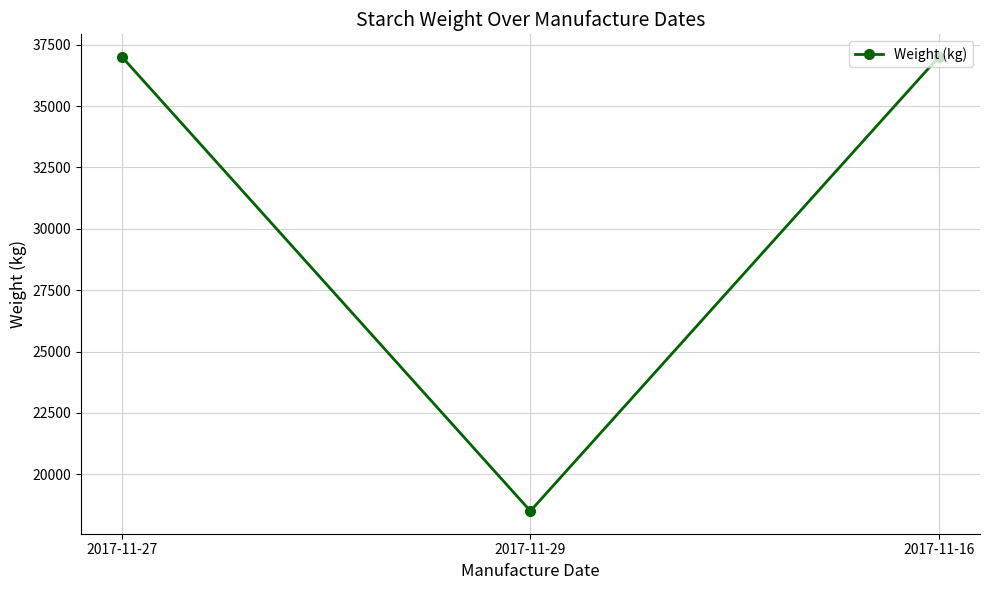

Reading left to right, what are all the values shown in this chart?

2017-11-27=37000	2017-11-29=18500	2017-11-16=37000